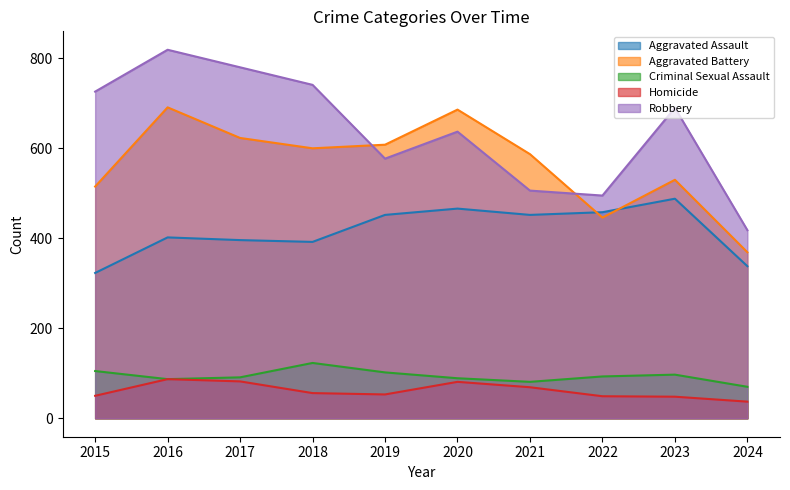

True or false: Homicide and Criminal Sexual Assault intersect in this chart.

False